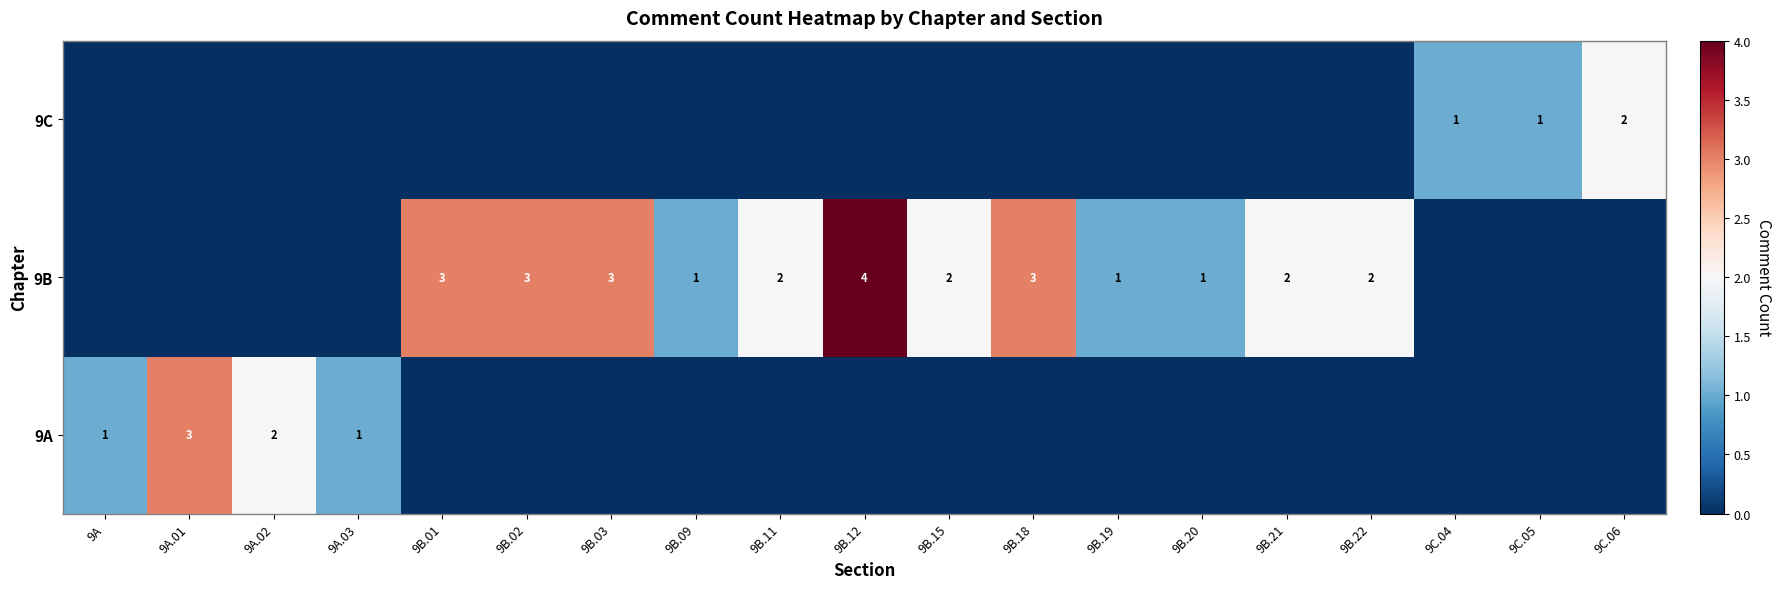

What is the total value across all series at 9A?

1